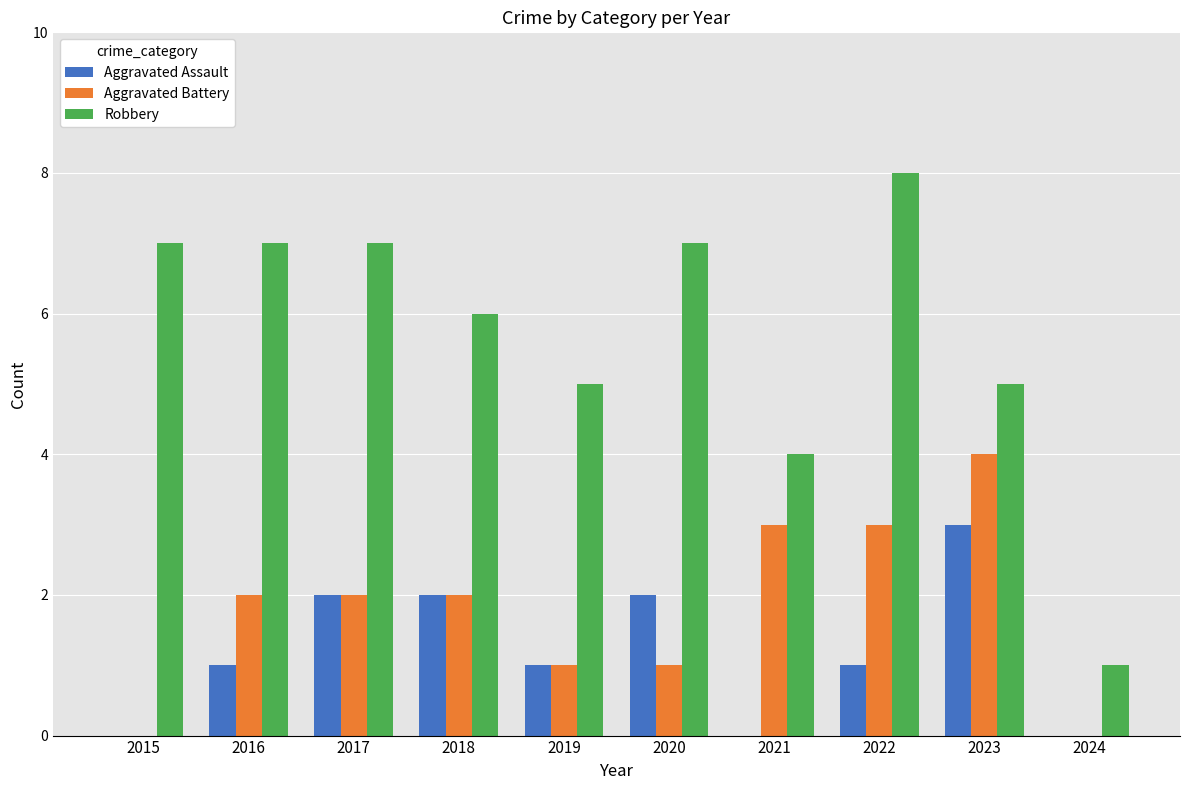

What is the highest value of the Aggravated Battery series?

4